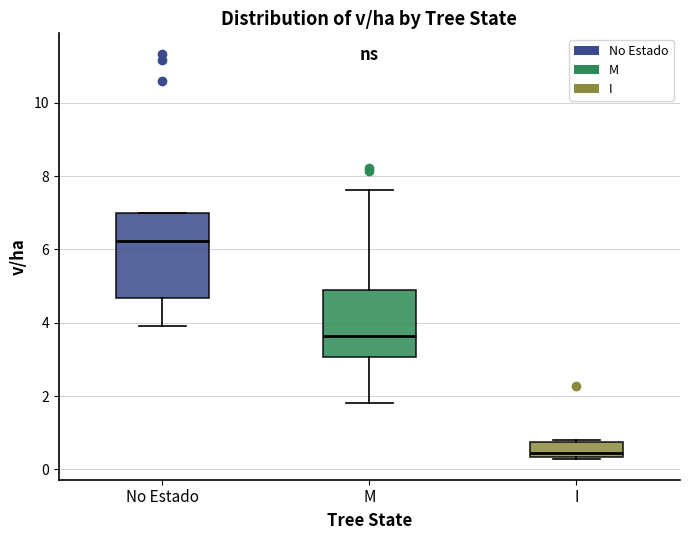

Where does the lower whisker of the box for M end on the y-axis? The values are not printed on the chart, so give them approximately, as read against the axis.

1.8